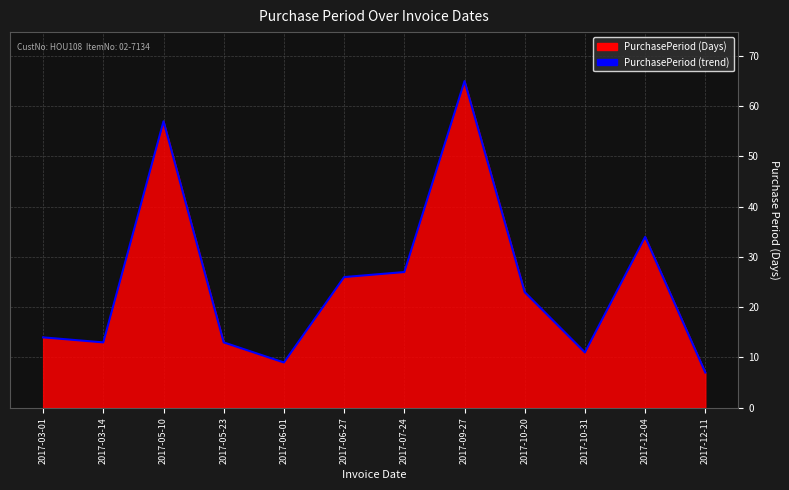

At which label is the value closest to 36?

2017-12-04